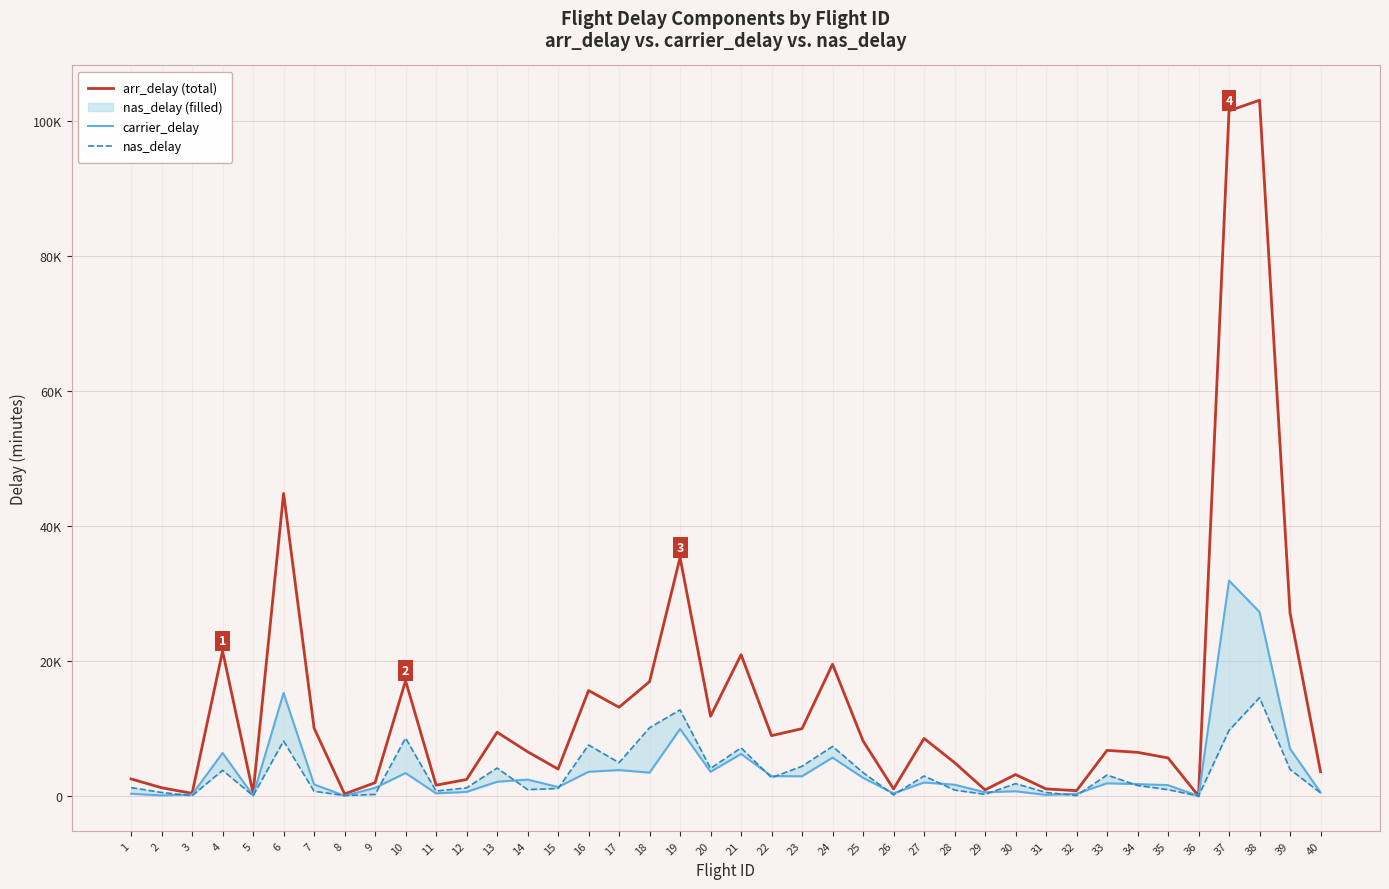

Between which two adjacent categories do carrier_delay and nas_delay first intersect?

2 and 3